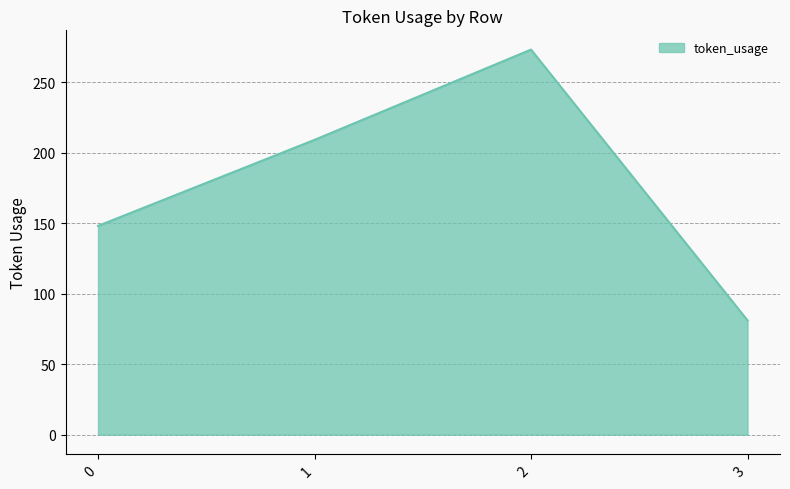

Read the value at 2, to the nearest 10.

270